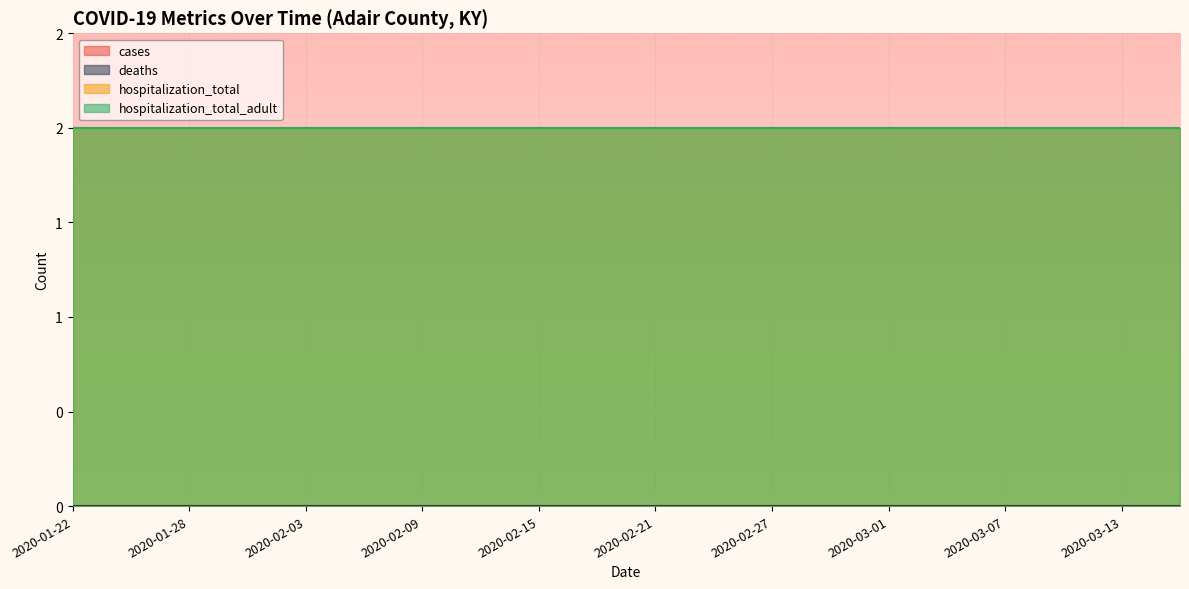

The value of hospitalization_total at 2020-03-16 is 1. True or false?

False